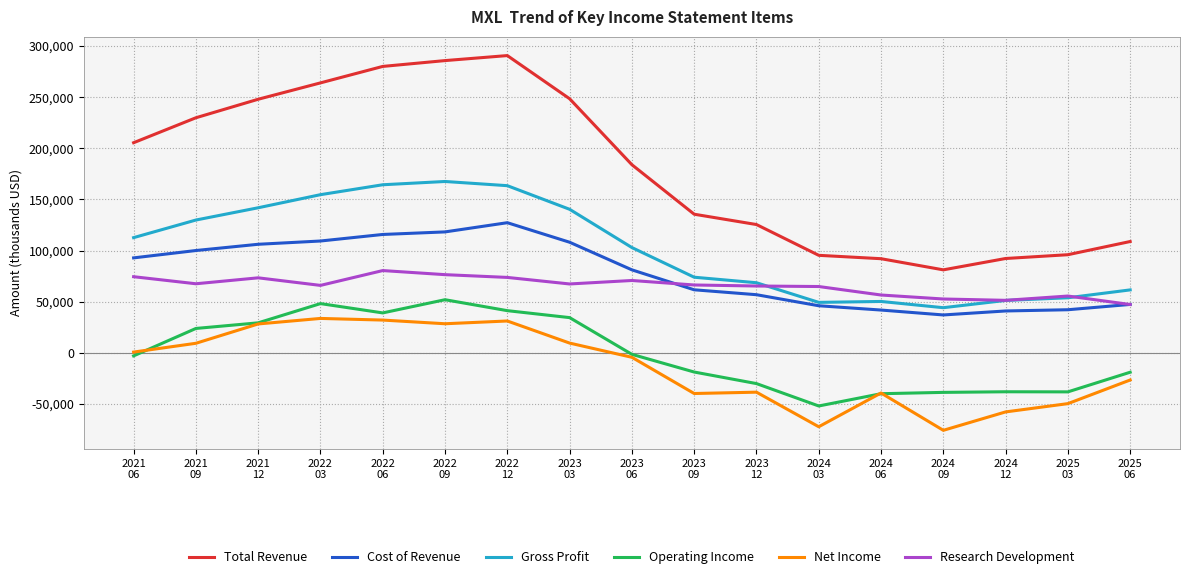

What is the difference between the highest and lowest values at 2024
03?

167600